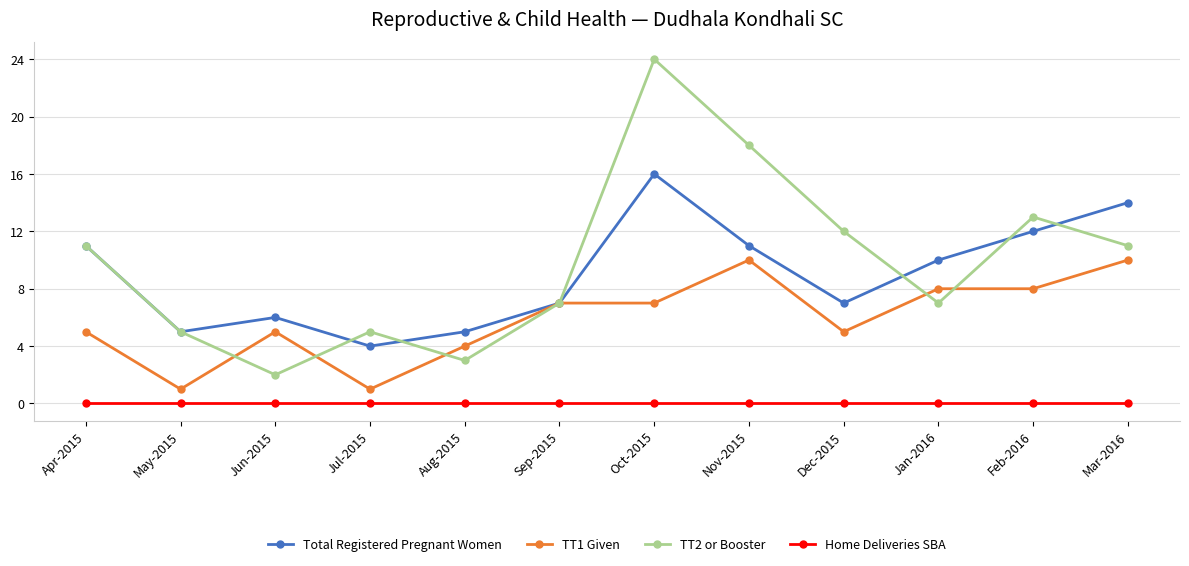

After their last crossing, which series has the higher values: TT1 Given or TT2 or Booster?

TT2 or Booster